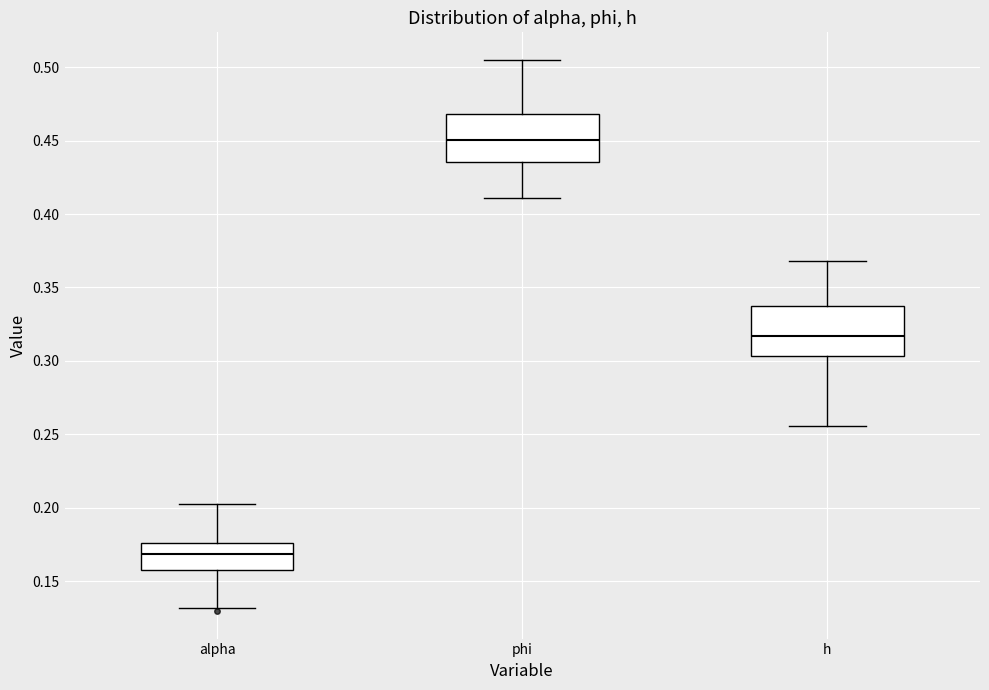

Reading left to right, transcribe this box plot: for each box, give where its median line is, the range the box spans, and where its two whiskers end, as read against the y-axis. The values are not printed on the chart, so give them approximately, as read against the axis.

alpha: median 0.170, box 0.160 to 0.175, whiskers 0.130 to 0.205
phi: median 0.450, box 0.435 to 0.470, whiskers 0.410 to 0.505
h: median 0.315, box 0.305 to 0.340, whiskers 0.255 to 0.370